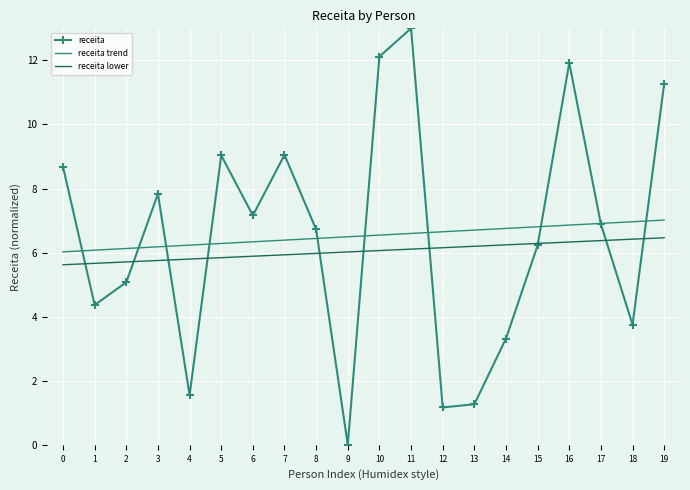

What is the total value across all series at 6?

19.4